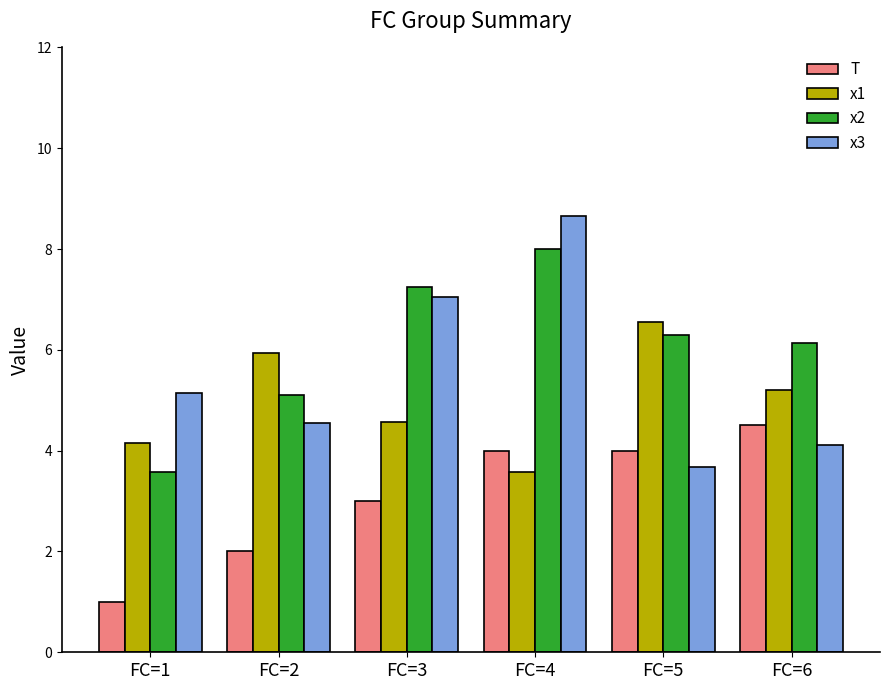

Reading right to left, list all the values displayed in this chart.

T: 4.5	4.0	4.0	3.0	2.0	1.0
x1: 5.2	6.6	3.6	4.6	5.9	4.1
x2: 6.1	6.3	8.0	7.2	5.1	3.6
x3: 4.1	3.7	8.7	7.0	4.5	5.2